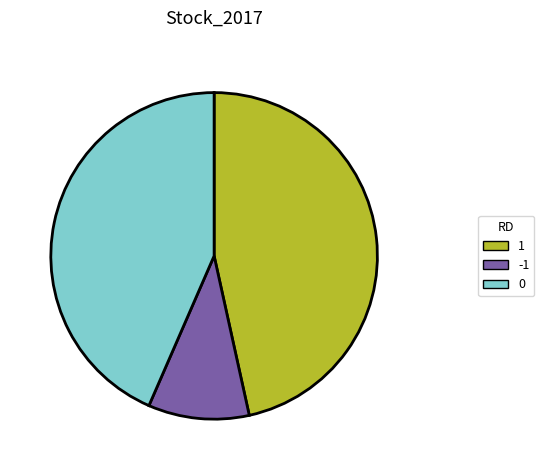

Is there any slice that represents more than half of the pie?

No